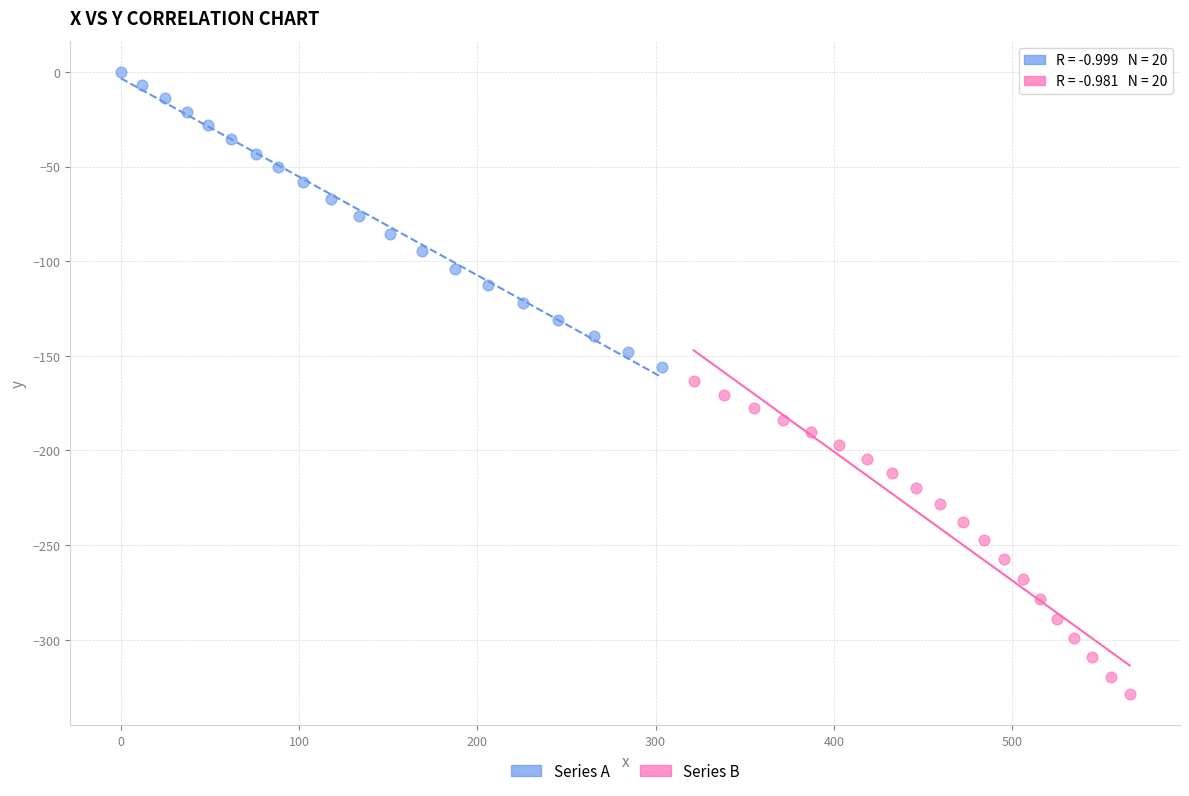

Which series has the largest Y range (max minus min)?

Series B